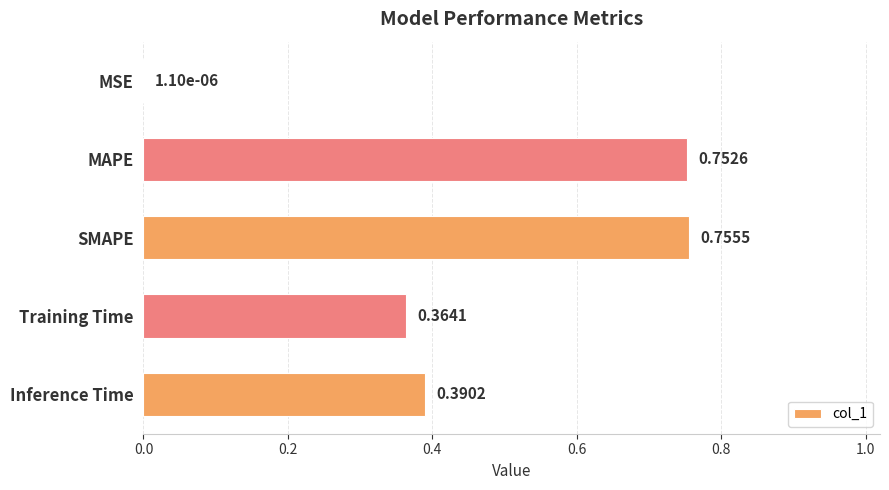

Which category has the highest value across all series?

SMAPE